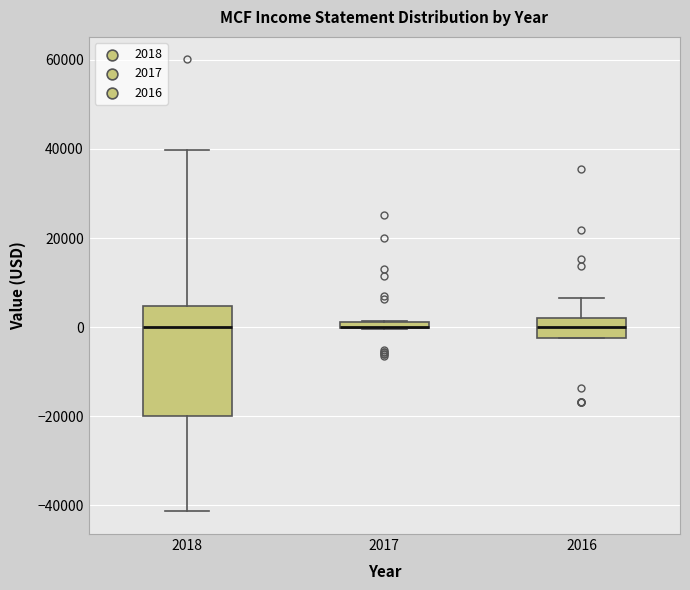

Where is the lower edge of the box at x = 2017 on the y-axis? The values are not printed on the chart, so give them approximately, as read against the axis.

0